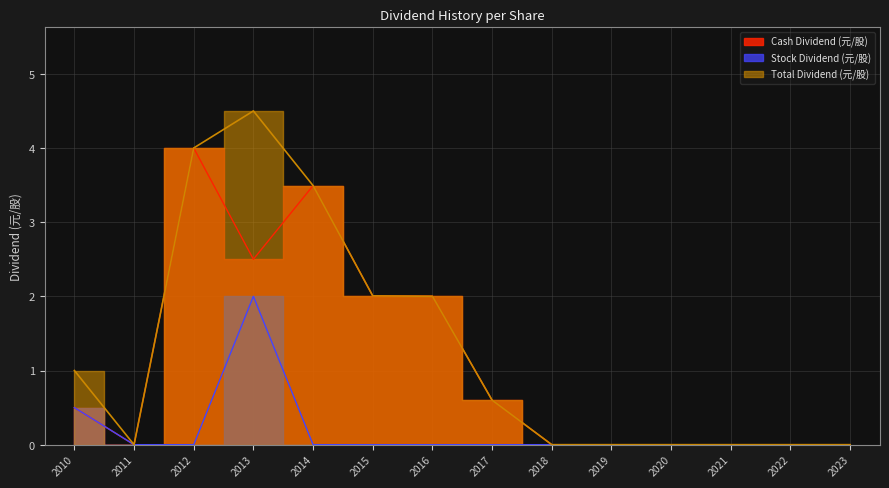

What is the value of the Total Dividend (元/股) point at the 5th from the left?

3.5